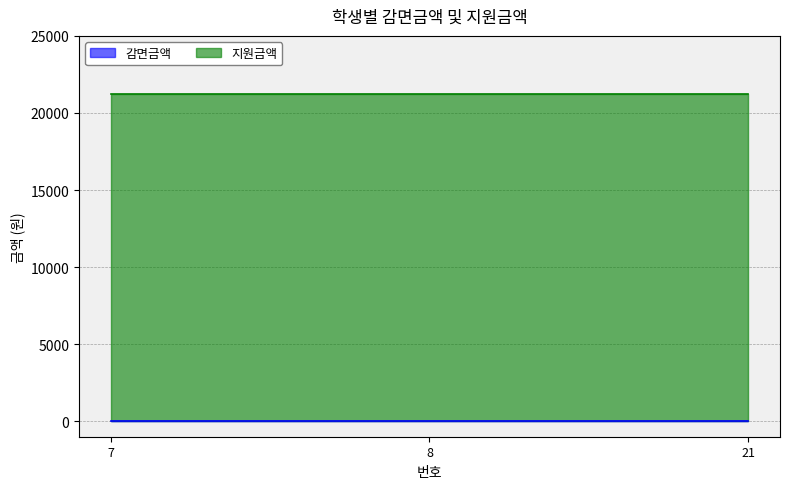

The value of 지원금액 at 21 is 37302. True or false?

False